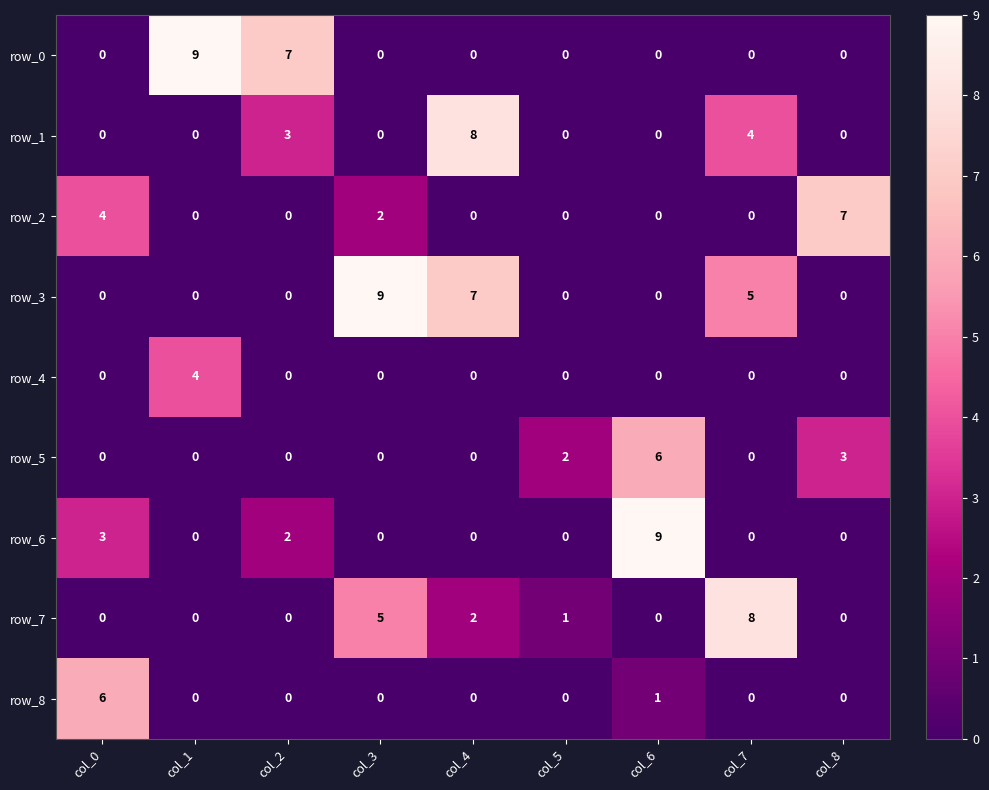

What is the total value across all series at col_0?

13